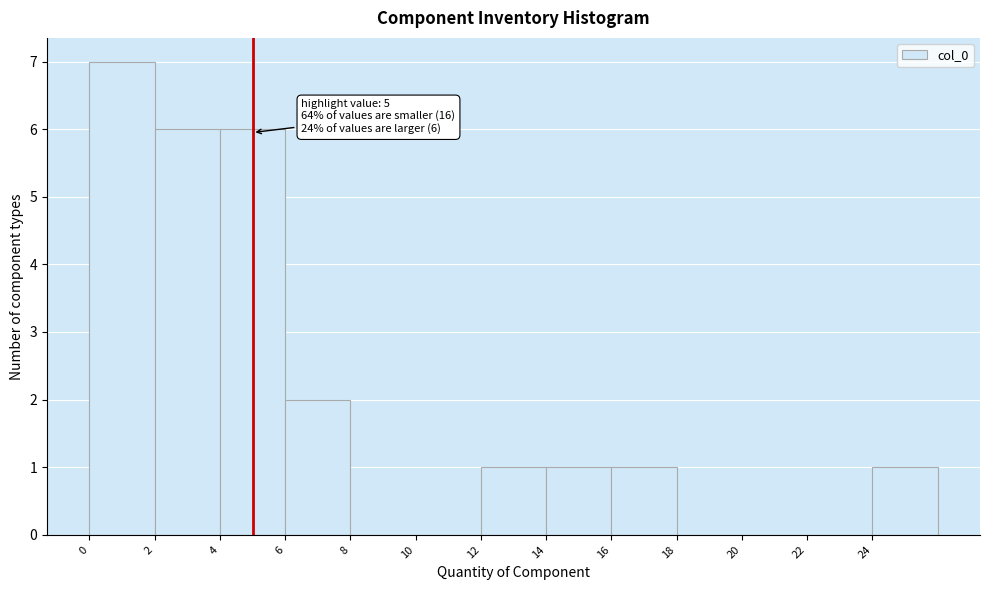

Over which range of the x-axis is the bar tallest?

0 to 2